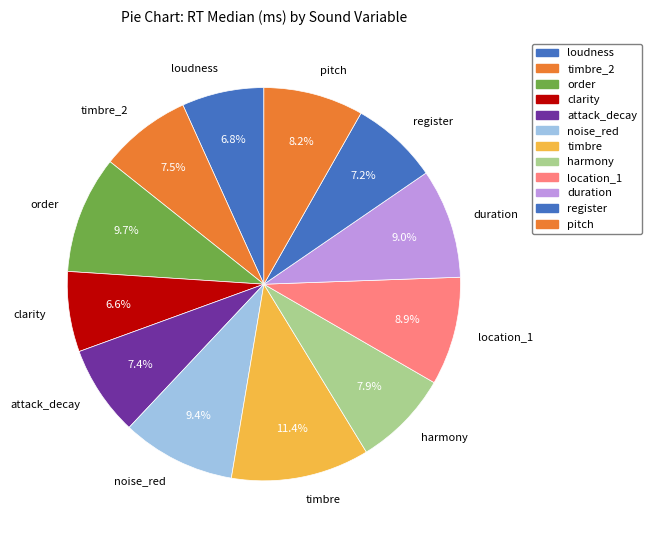

Is there any slice that represents more than half of the pie?

No